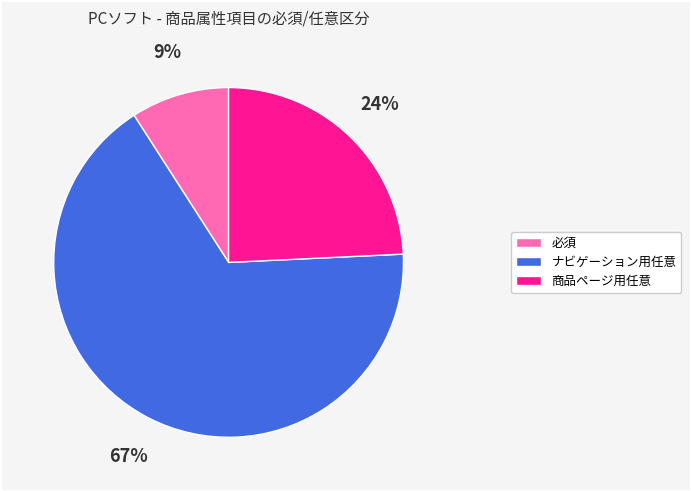

What is the smallest slice in the pie chart?

必須